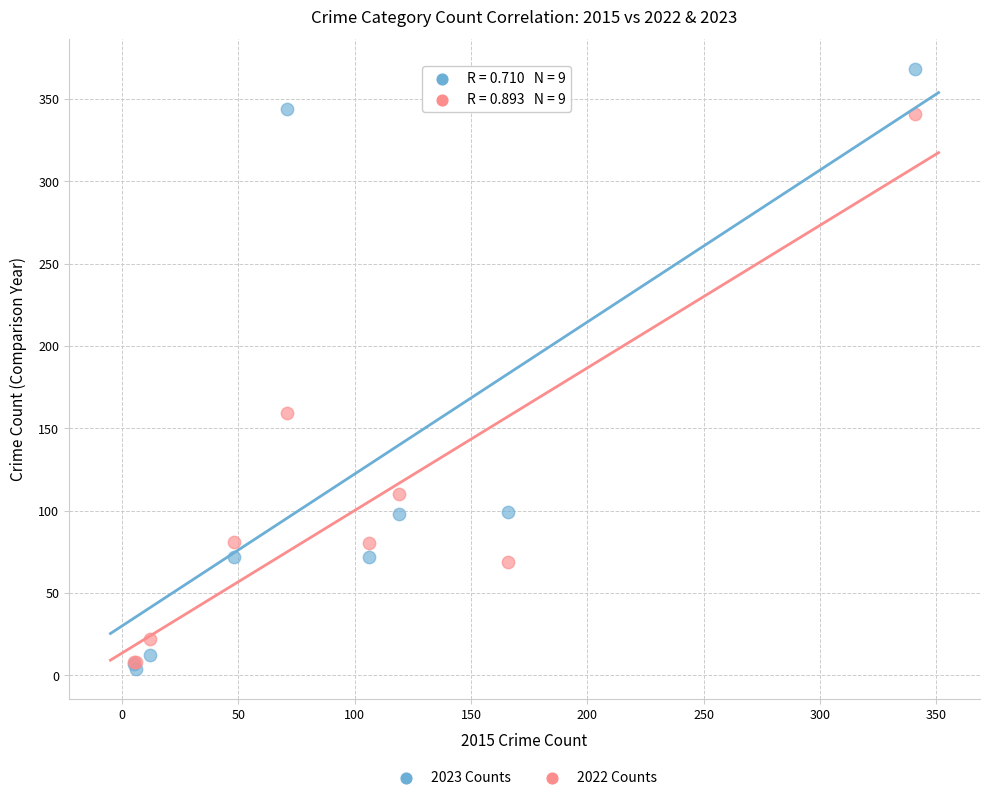

In the 2022 Counts series, what Y value is closest to 174?

159